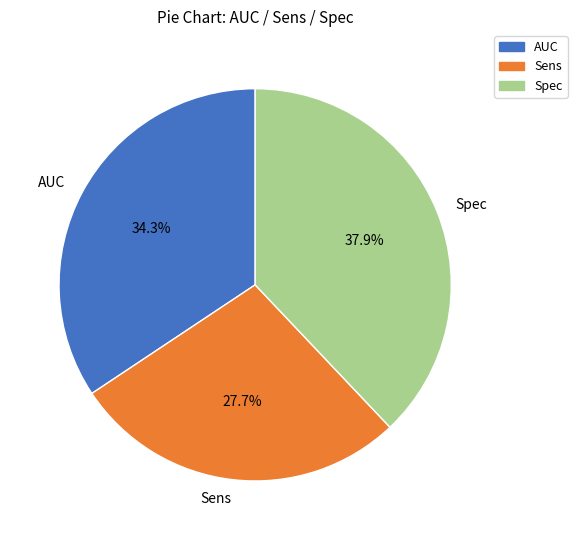

What is the total percentage of AUC and Sens?

62.1%